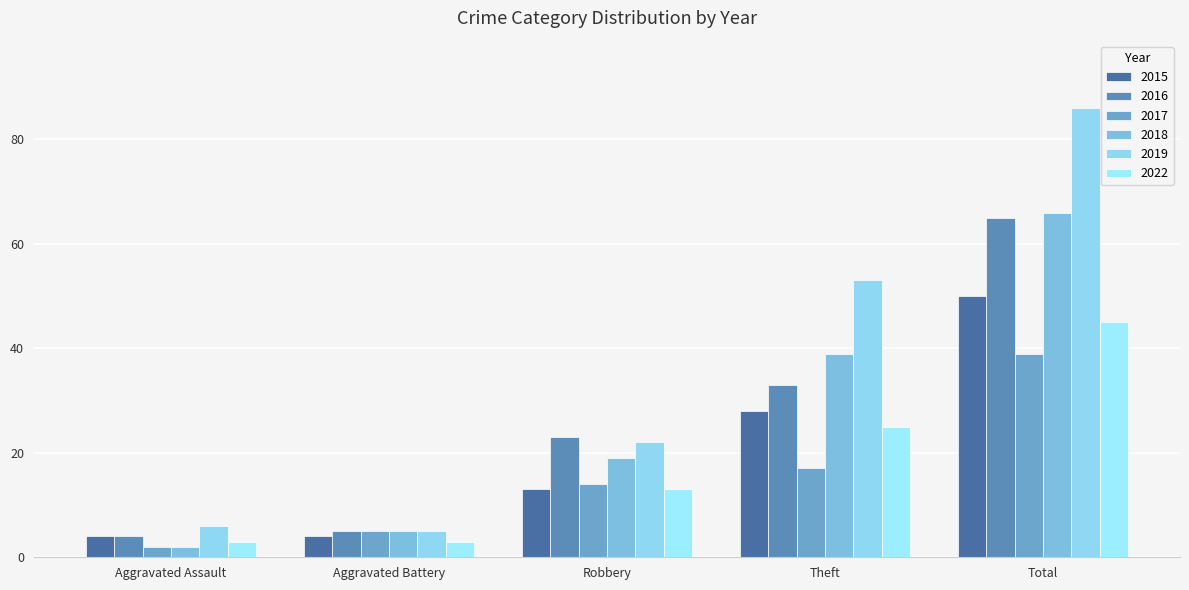

True or false: 2016 has a value of 23 at Robbery.

True